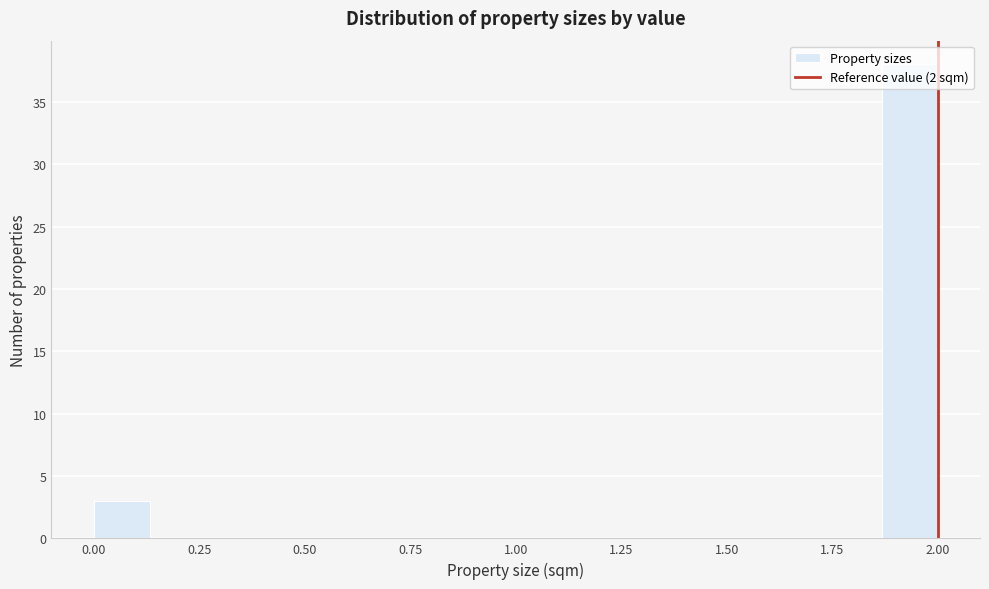

Read against the x-axis, roughly where is the centre of the tallest bar?

1.95